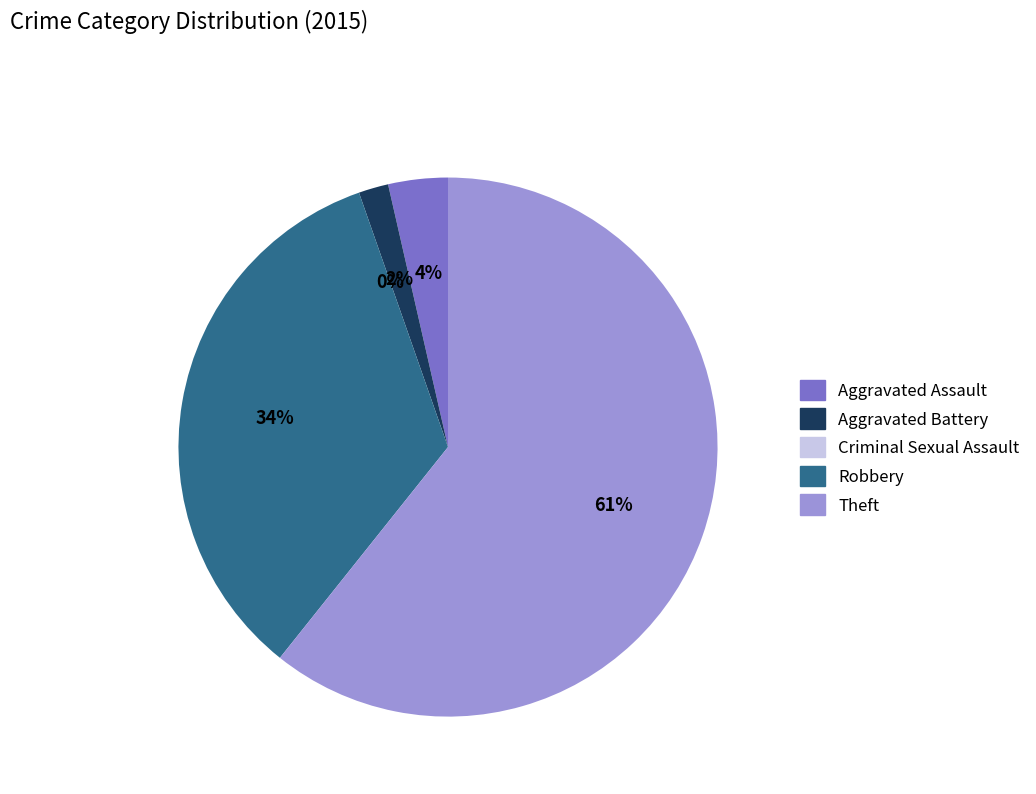

Which slice is the smallest?

Criminal Sexual Assault